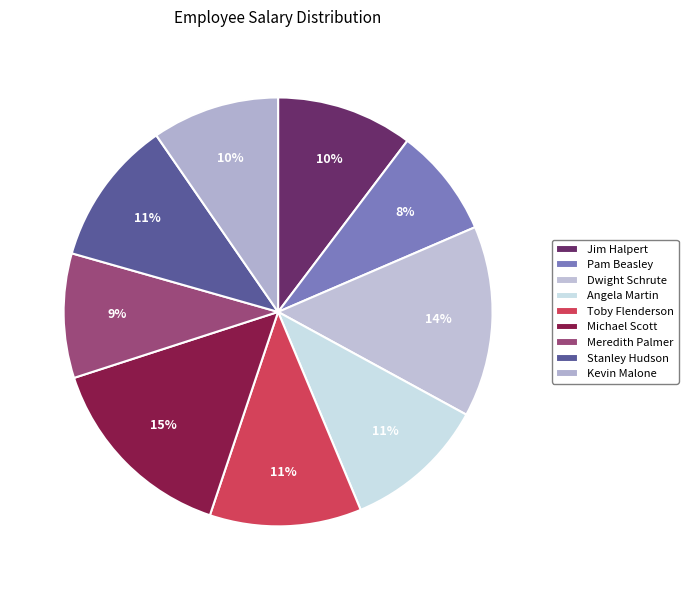

The Dwight Schrute slice represents 1% of the pie. True or false?

False